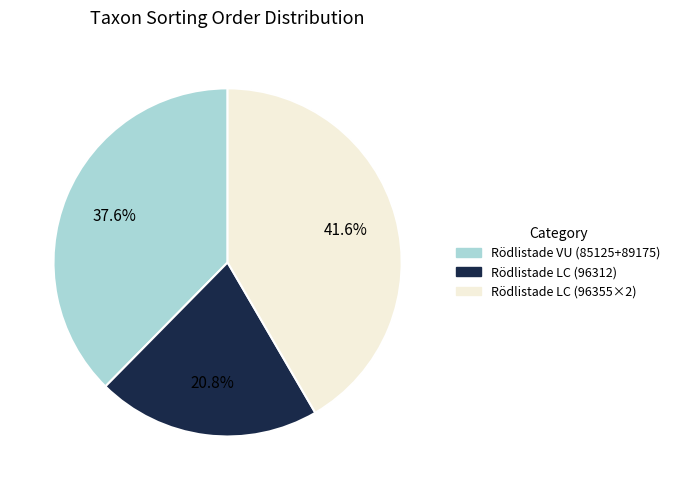

Is there any slice that represents more than half of the pie?

No